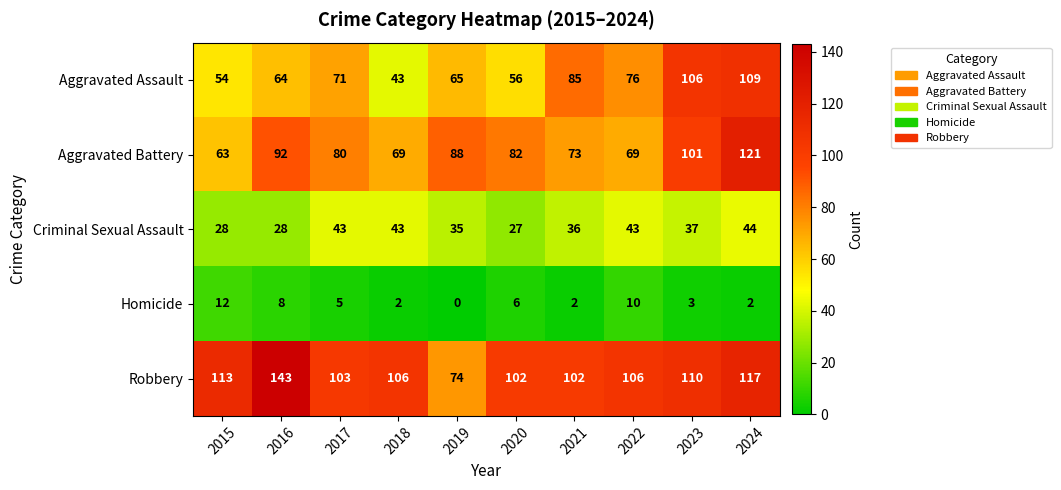

What is the maximum value shown in the chart?

143